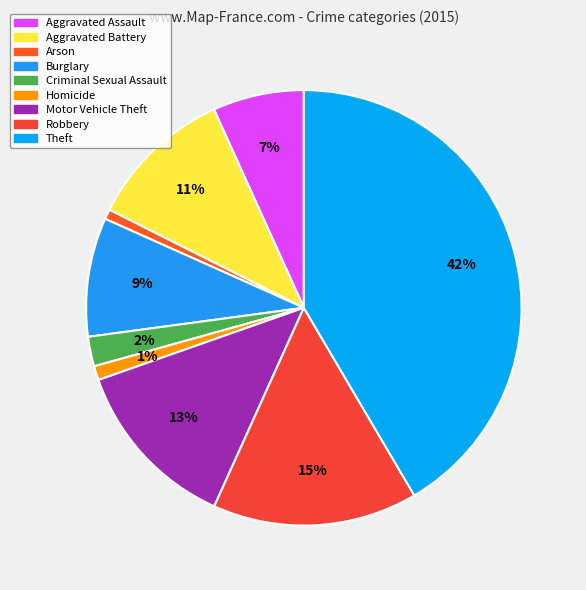

To the nearest percent, what is the average slice percentage?

11%